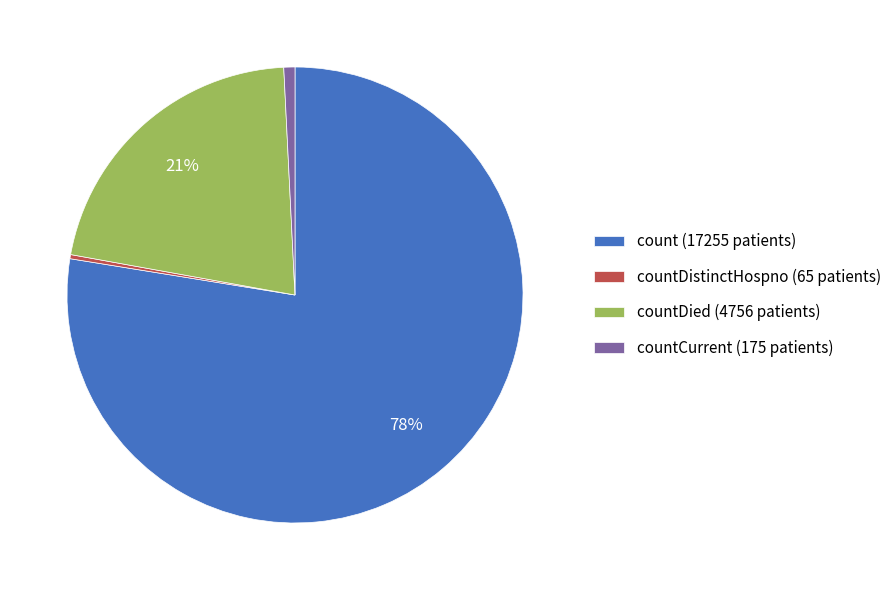

To the nearest percent, what is the average slice percentage?

25%